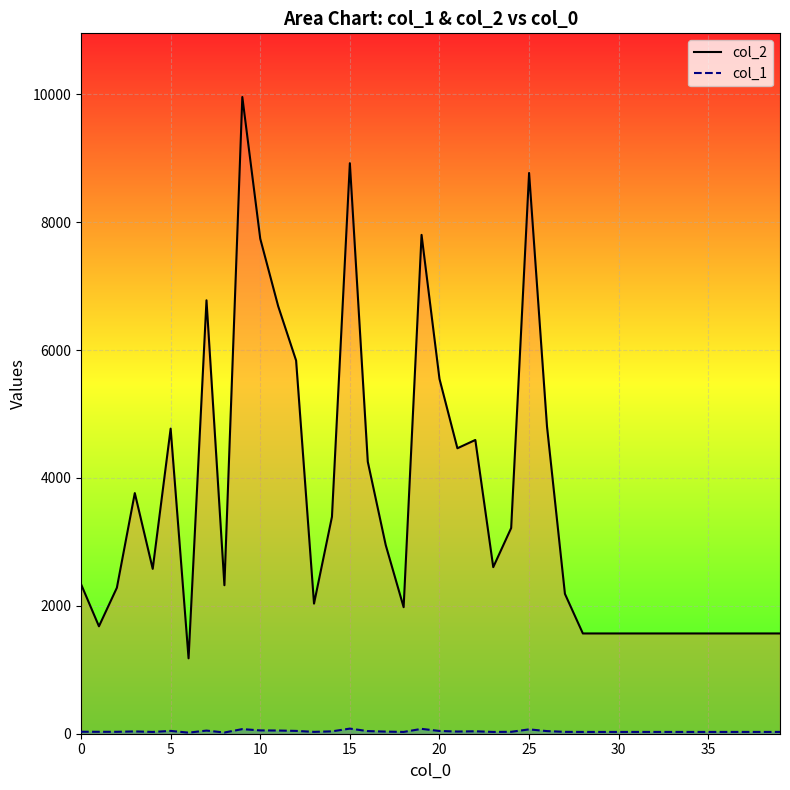

What is the sum of all col_2 values?

144249